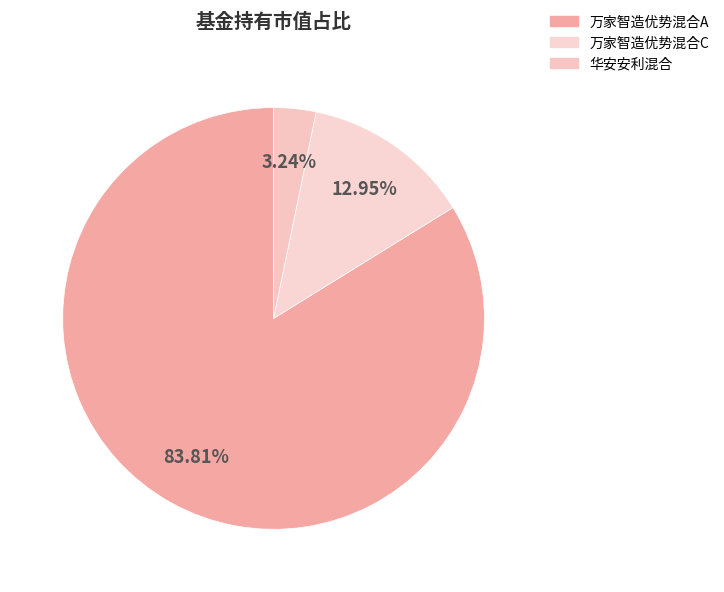

What percentage is the 华安安利混合 slice, to the nearest percent?

3%